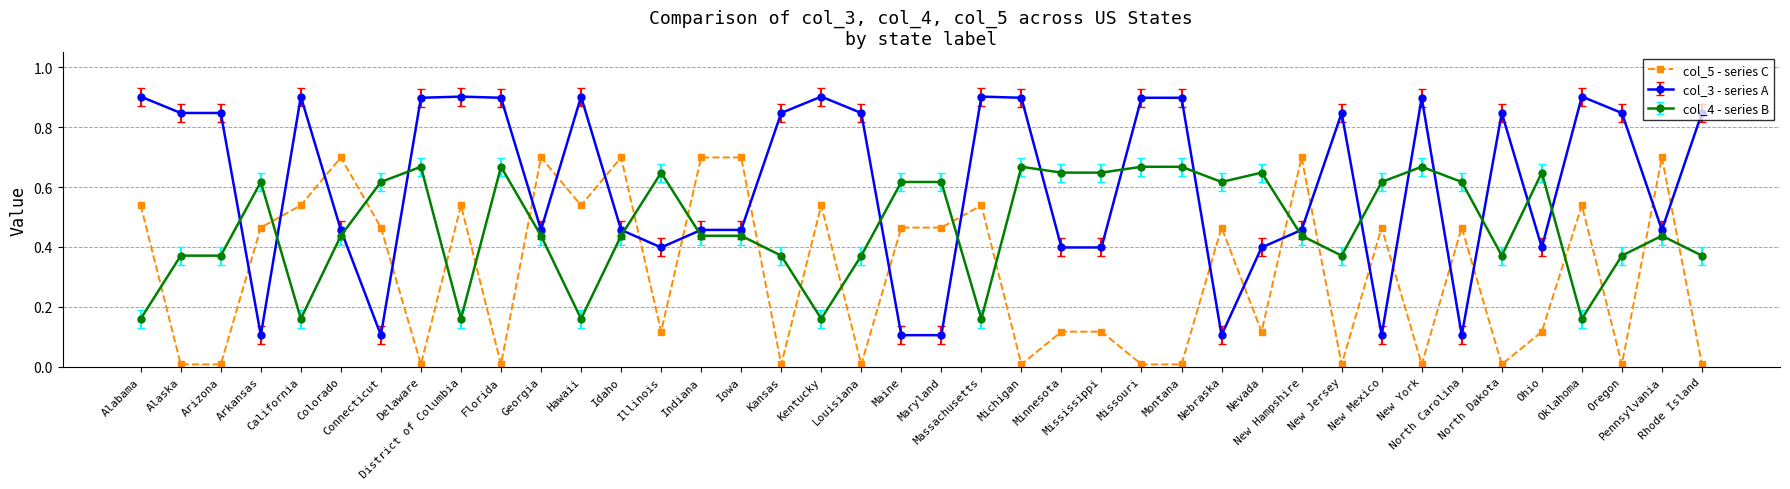

True or false: col_4 - series B and col_3 - series A cross at least once.

True